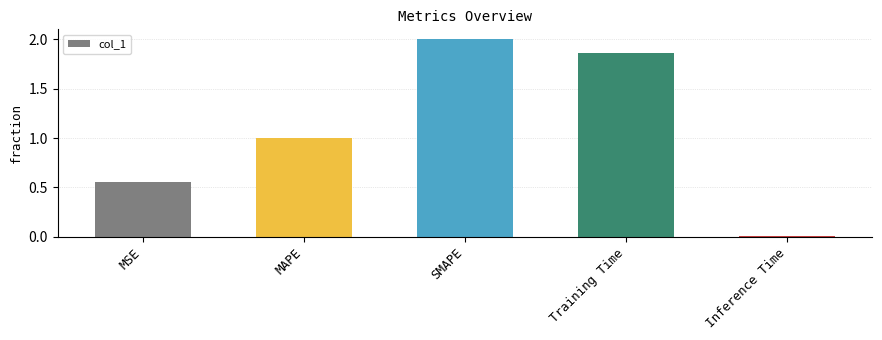

What is the label of the 5th bar from the right?

MSE